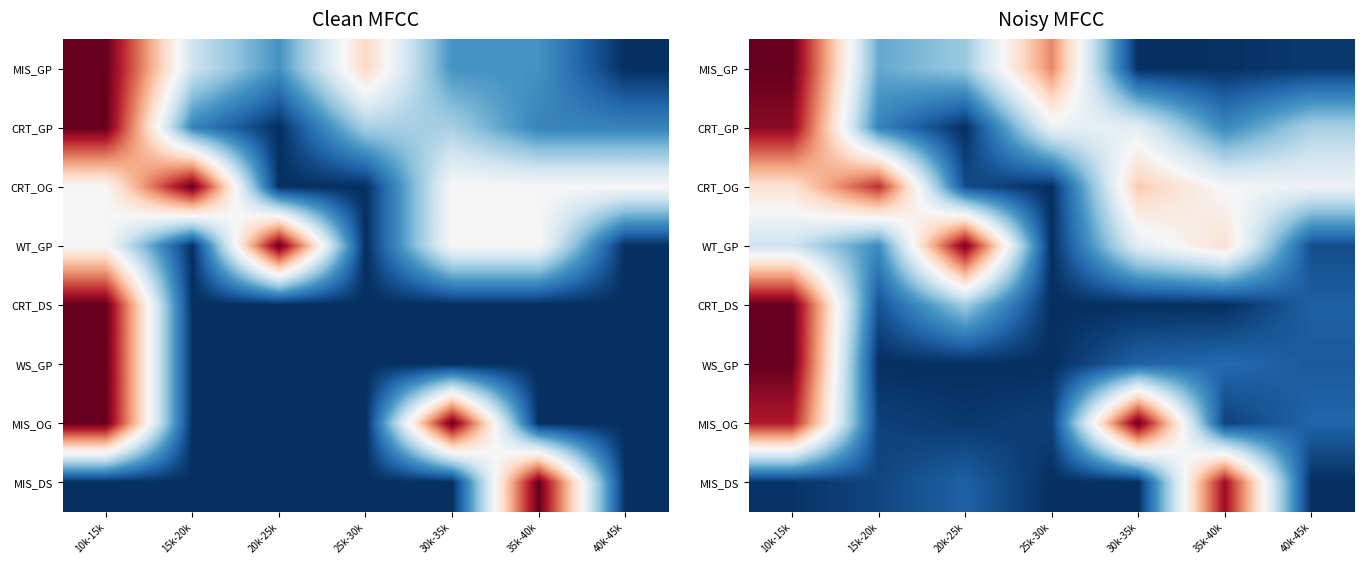

True or false: CRT_GP has a value of 0.2 at 15k-20k.

False